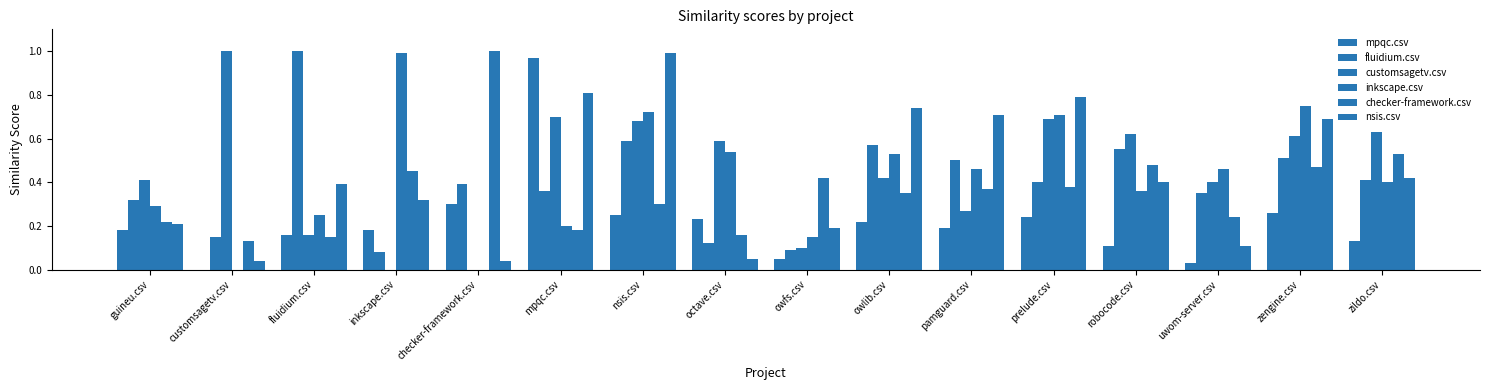

How many data points does each series have?

16